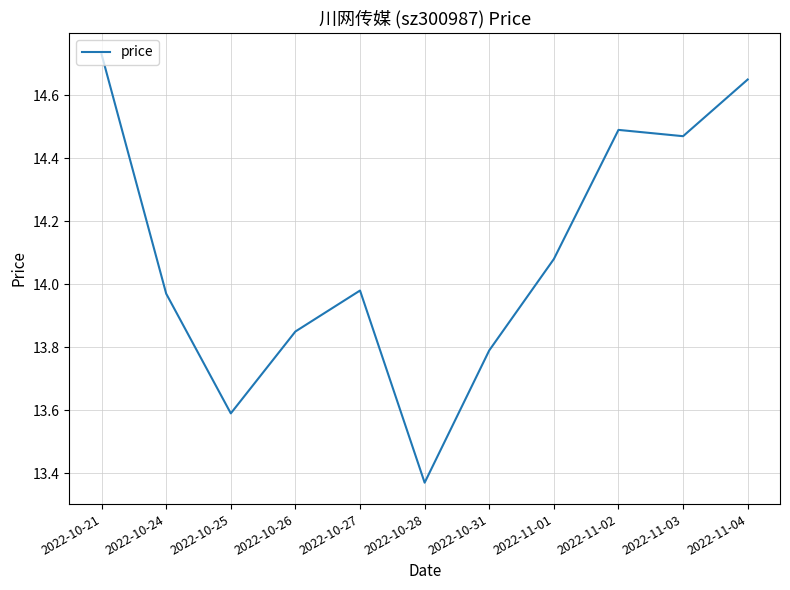

What is the difference between the second highest and second lowest values?

1.1